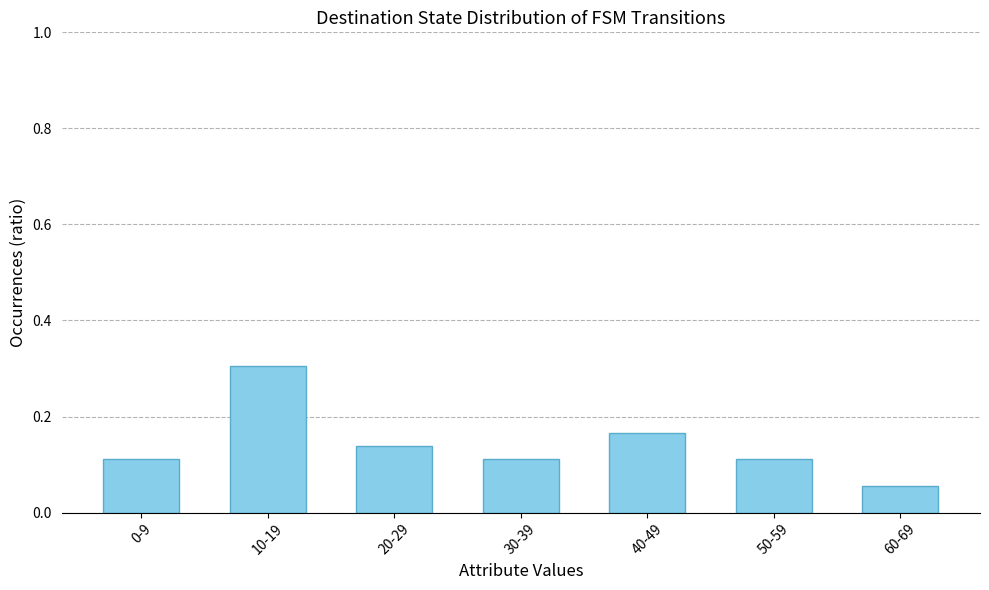

Which has a higher value, 40-49 or 10-19?

10-19